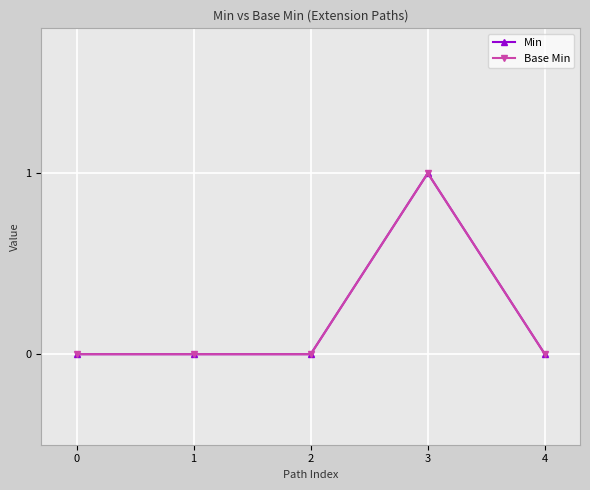

True or false: Base Min and Min intersect in this chart.

False